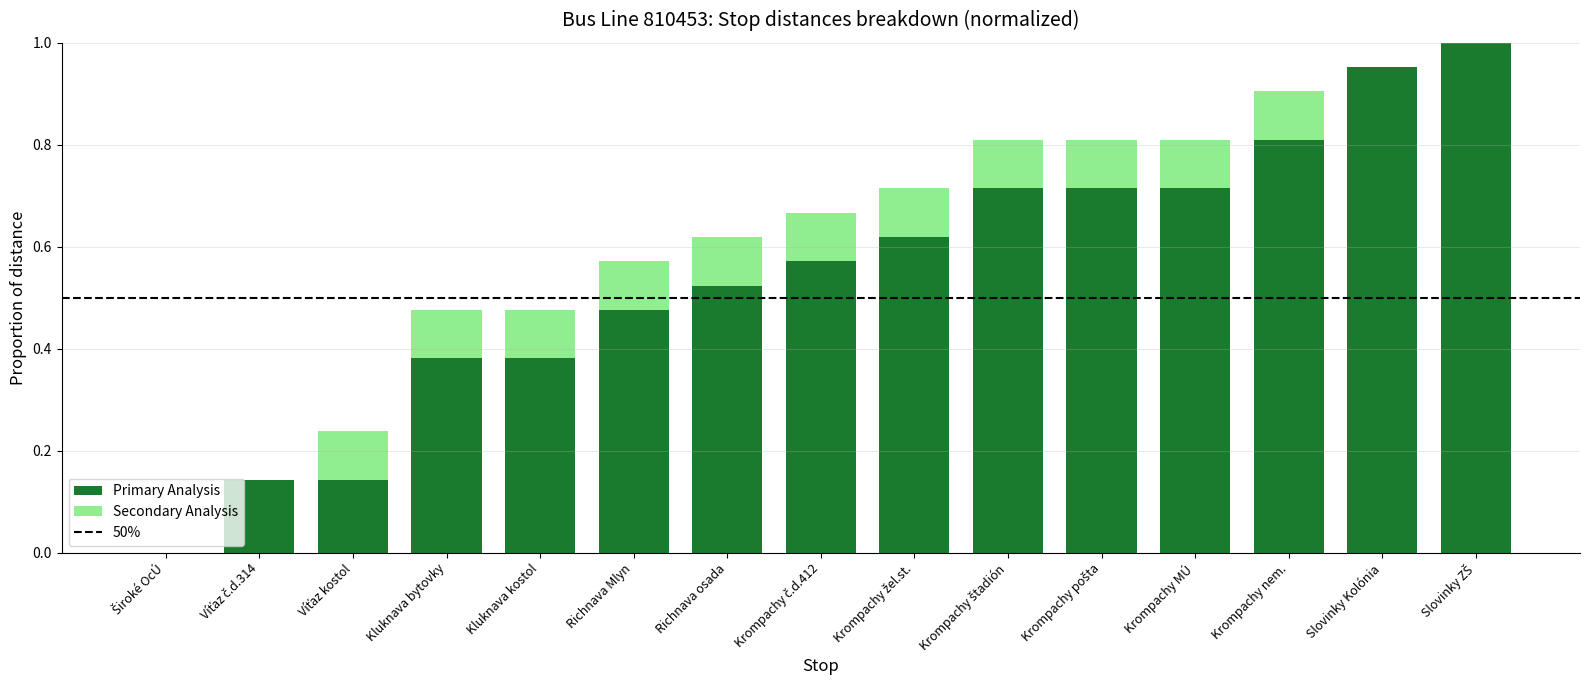

The value of Primary Analysis at Krompachy MÚ is 0.5. True or false?

False